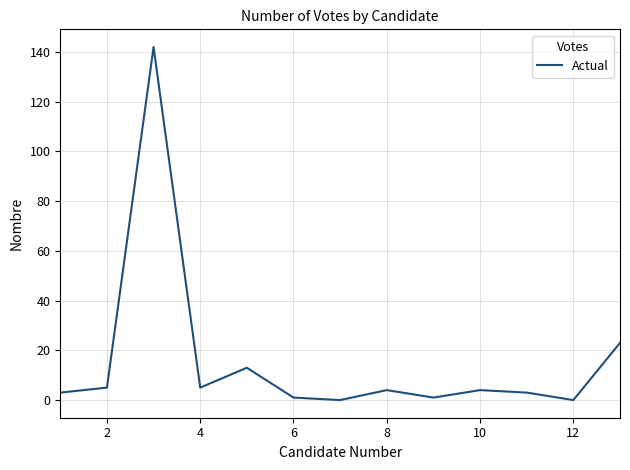

What is the greatest value displayed?

142